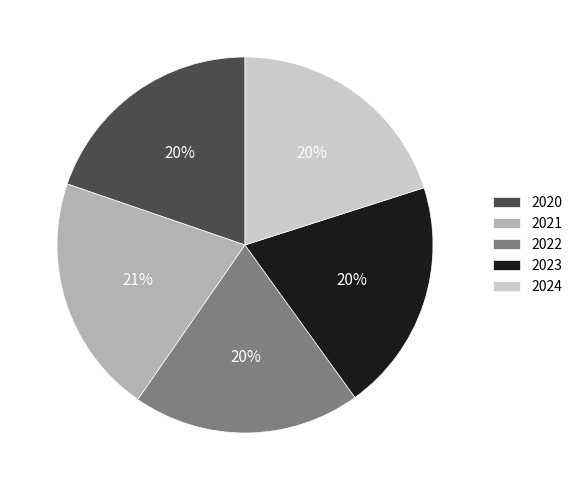

Is it true that 2022 is 20% of the pie?

True